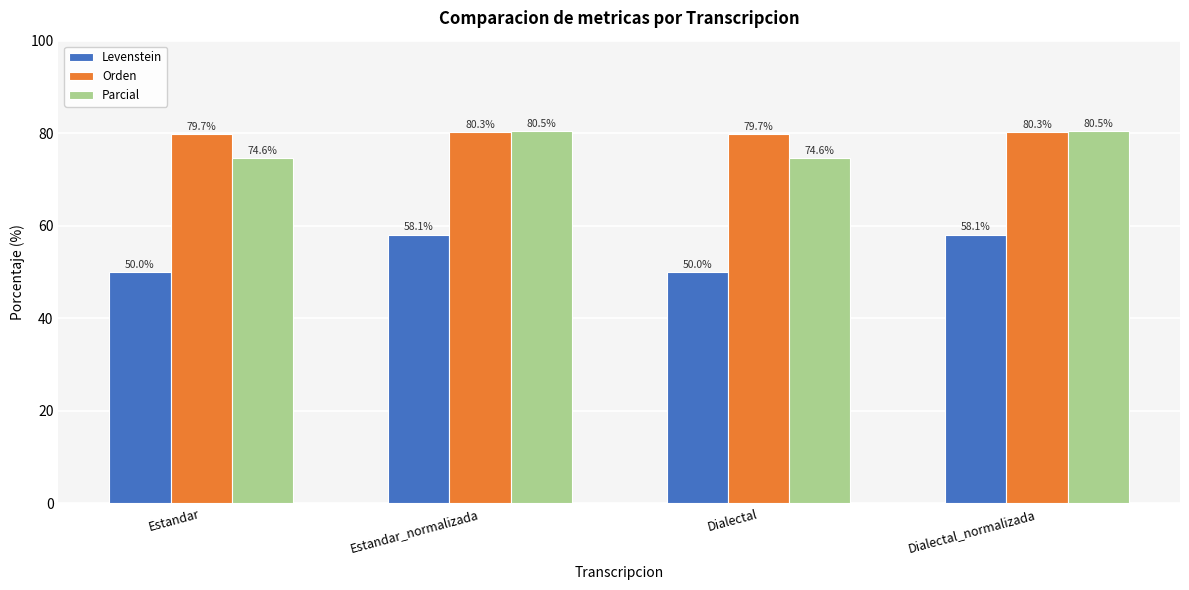

What is the total value across all series at Dialectal_normalizada?

218.9